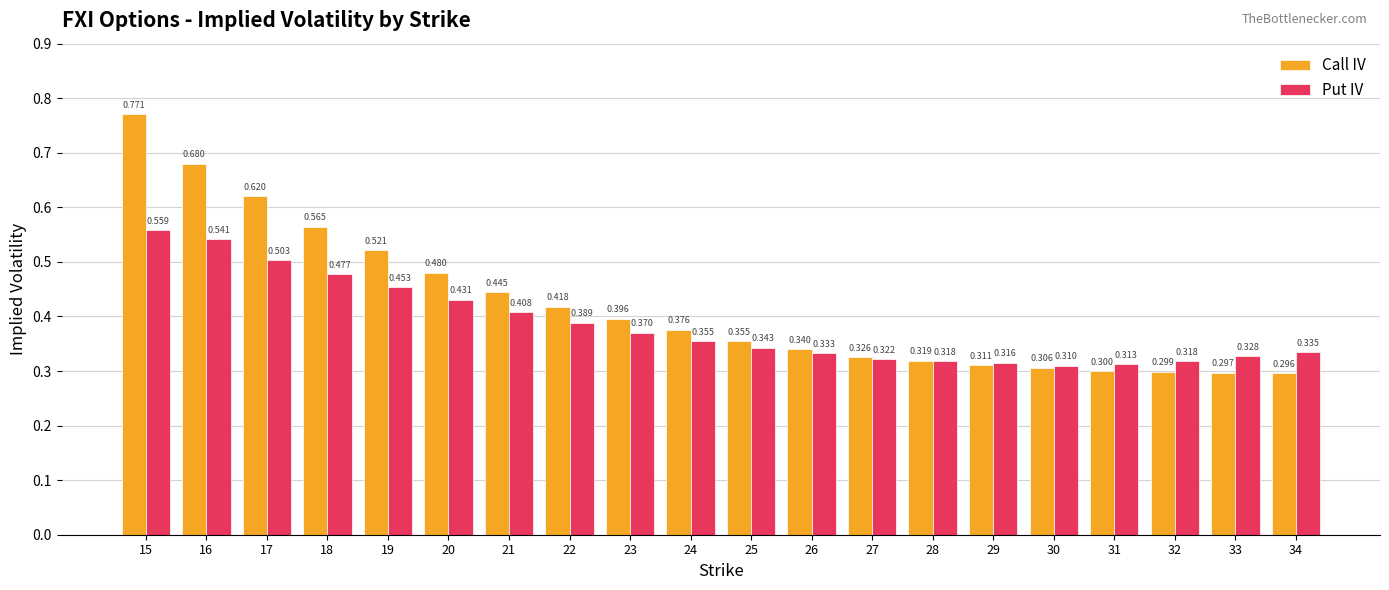

Does the chart contain any negative values?

No